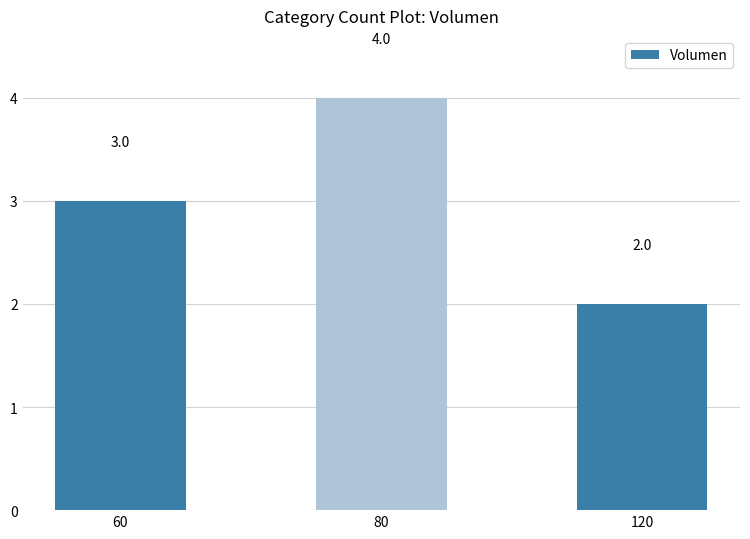

Is it true that the value at 60 is 5?

False